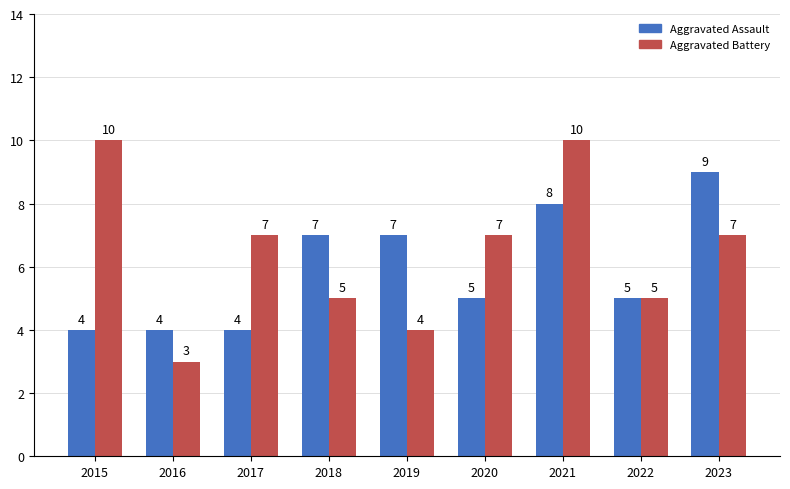

The value of Aggravated Battery at 2017 is 12. True or false?

False